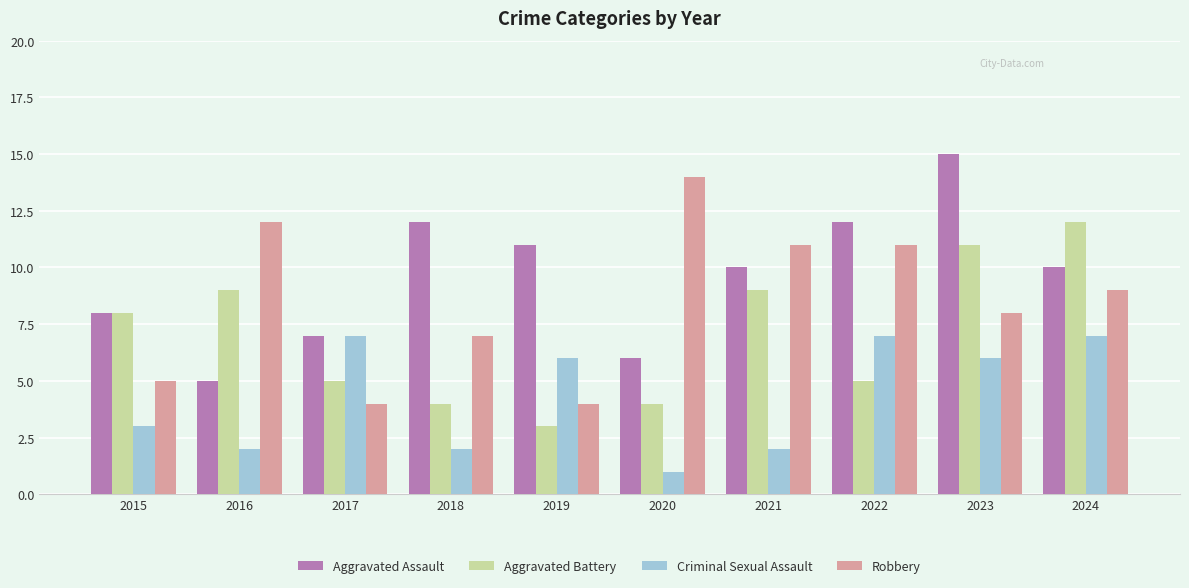

What is the sum of the Criminal Sexual Assault values at 2016 and 2021?

4